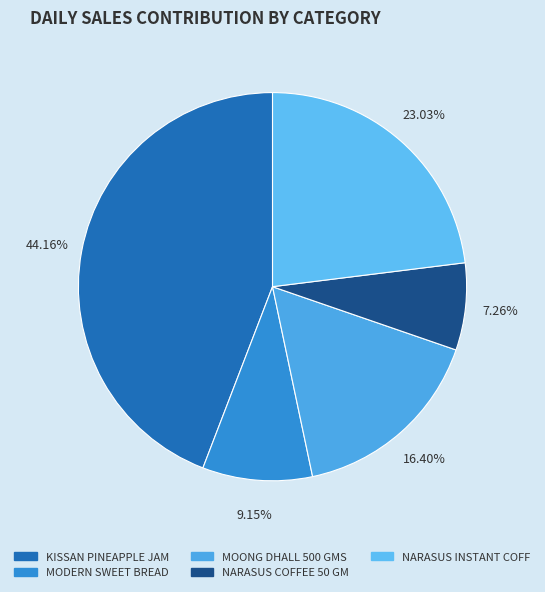

The NARASUS INSTANT COFF slice represents 23% of the pie. True or false?

True